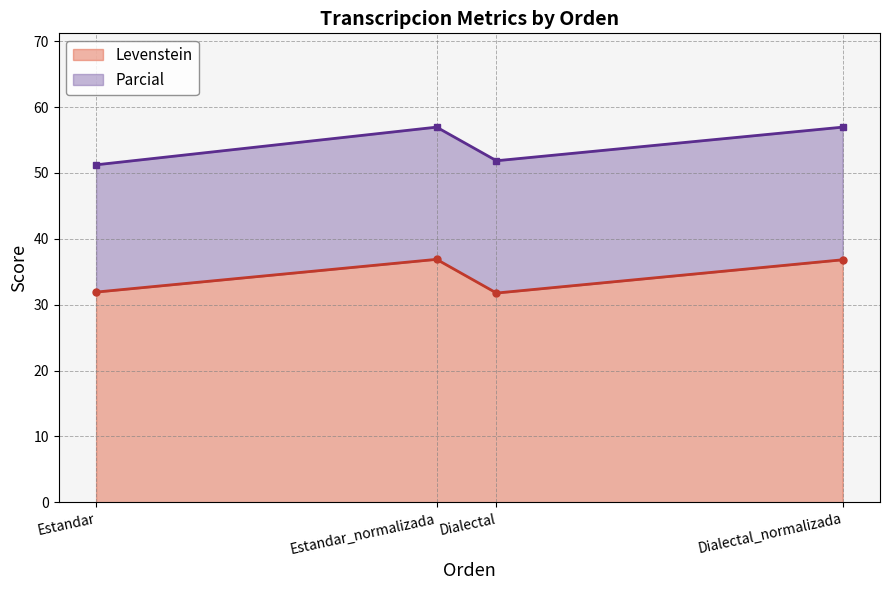

How many series are shown in this chart?

2